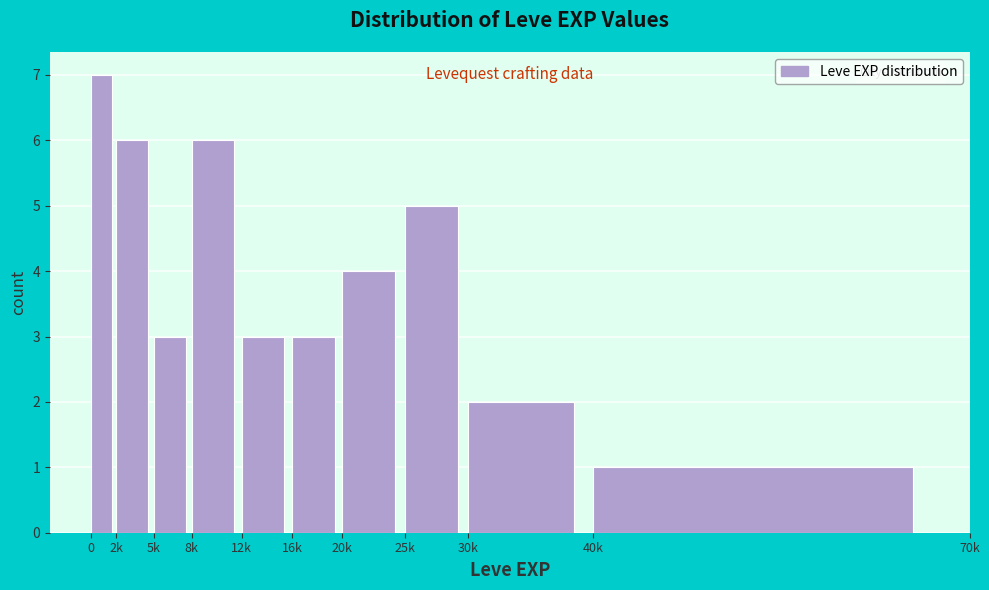

Reading left to right, extract all data points from this chart.

0=7	2k=6	5k=3	8k=6	12k=3	16k=3	20k=4	25k=5	30k=2	40k=1